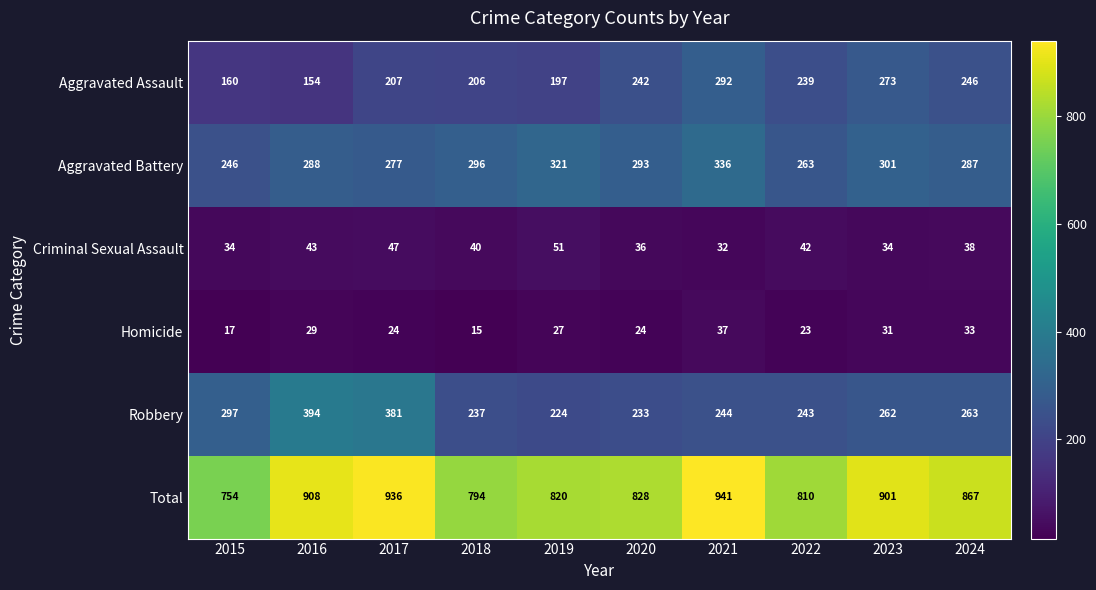

How many values in the Aggravated Battery series are below 293?

5